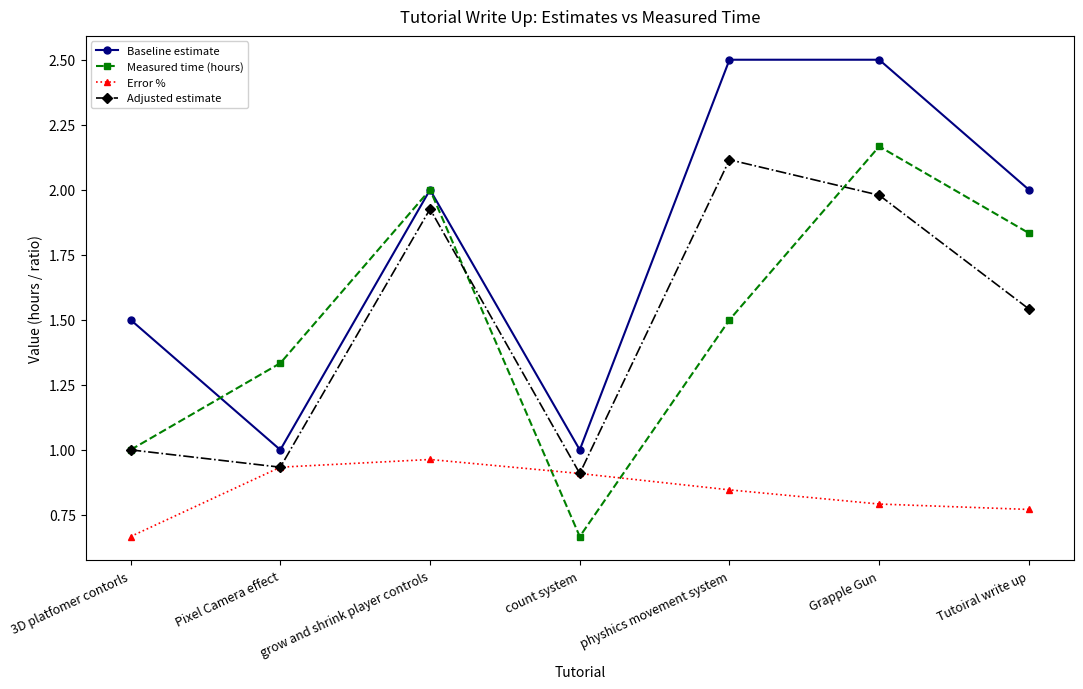

Is it true that Measured time (hours) equals 0.9 at Pixel Camera effect?

False